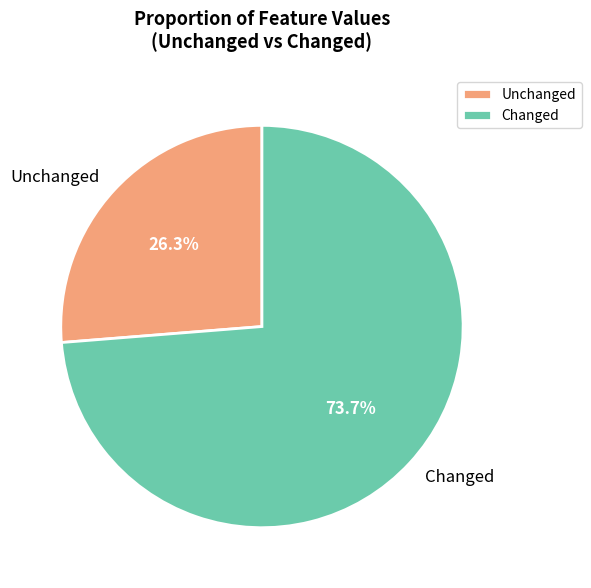

What is the majority slice?

Changed